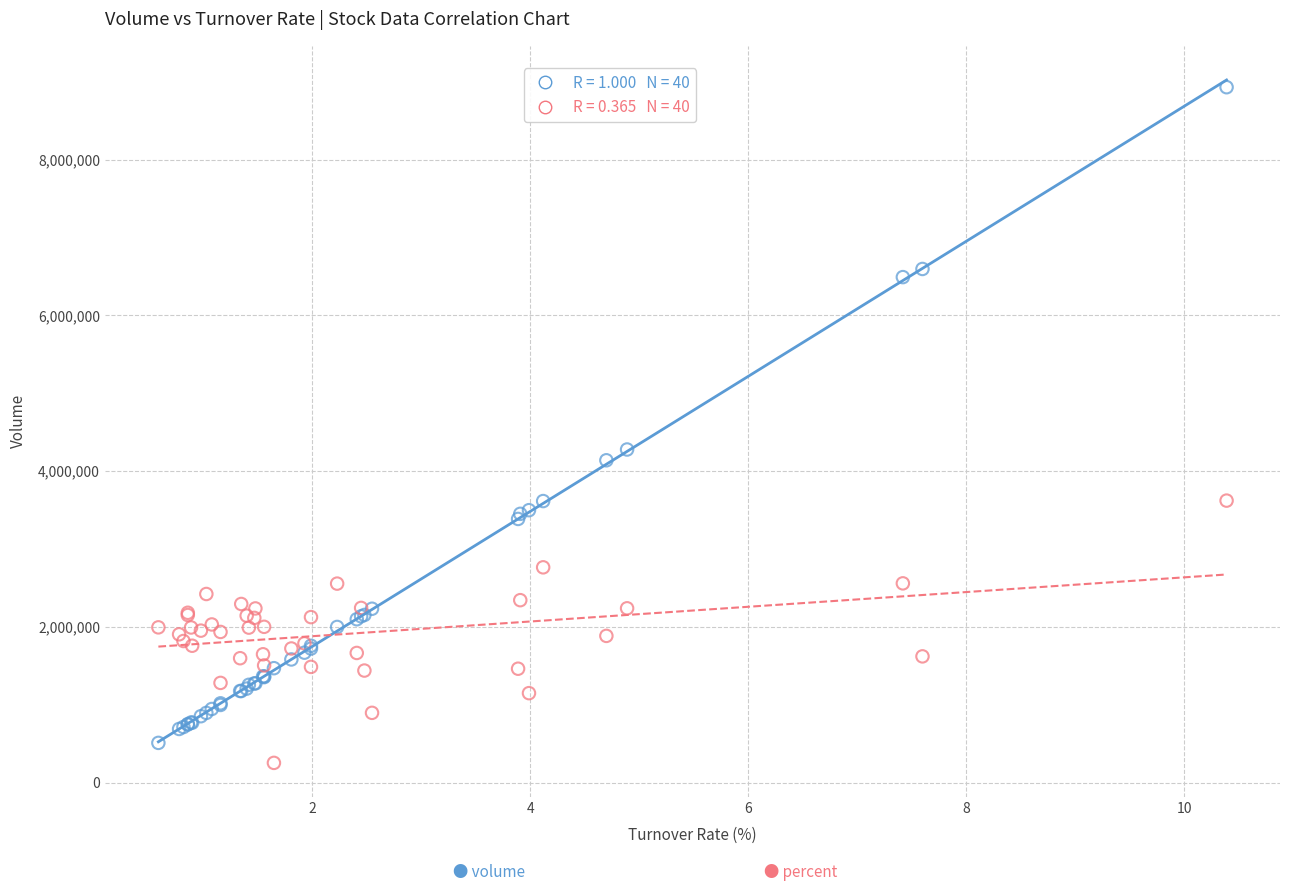

Across all series, what Y value is closest to 4593074?

4279182.0